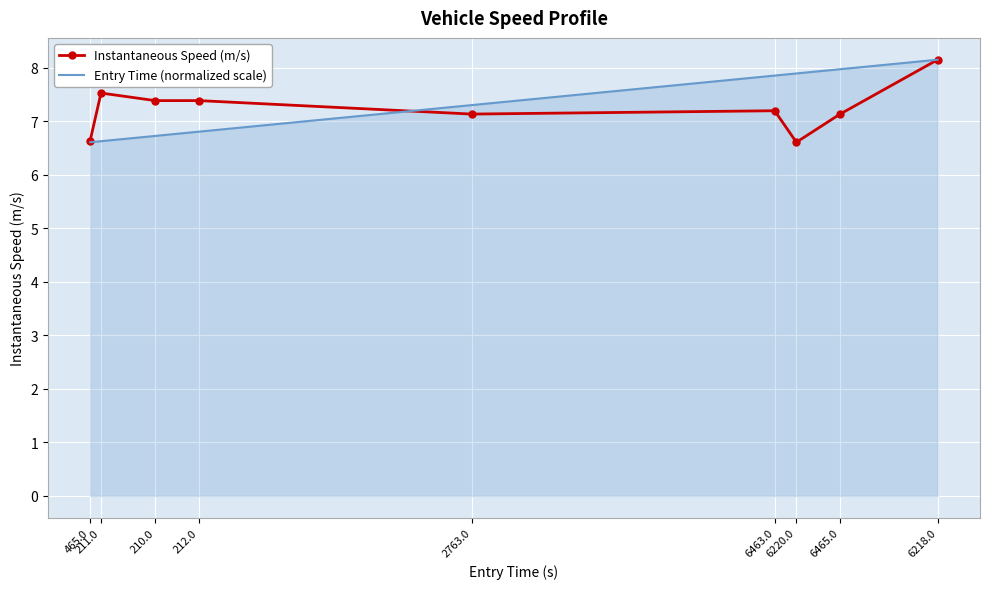

At how many categories does at least one series exceed 7?

8